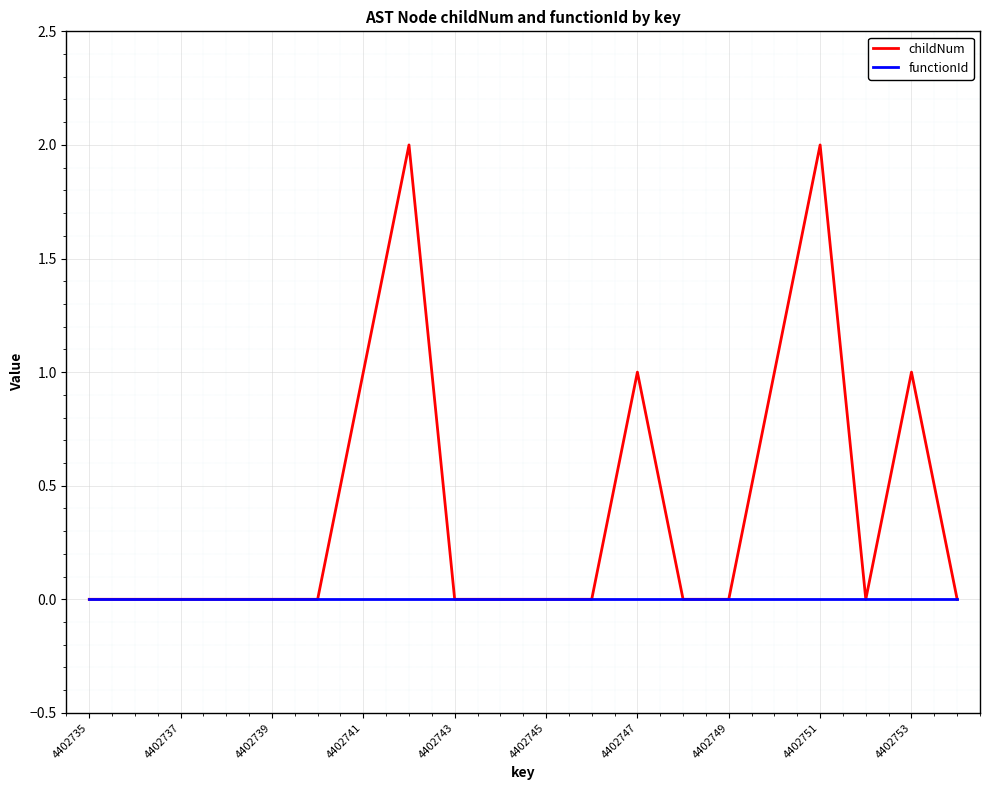

What are all the series names shown in the legend?

childNum, functionId